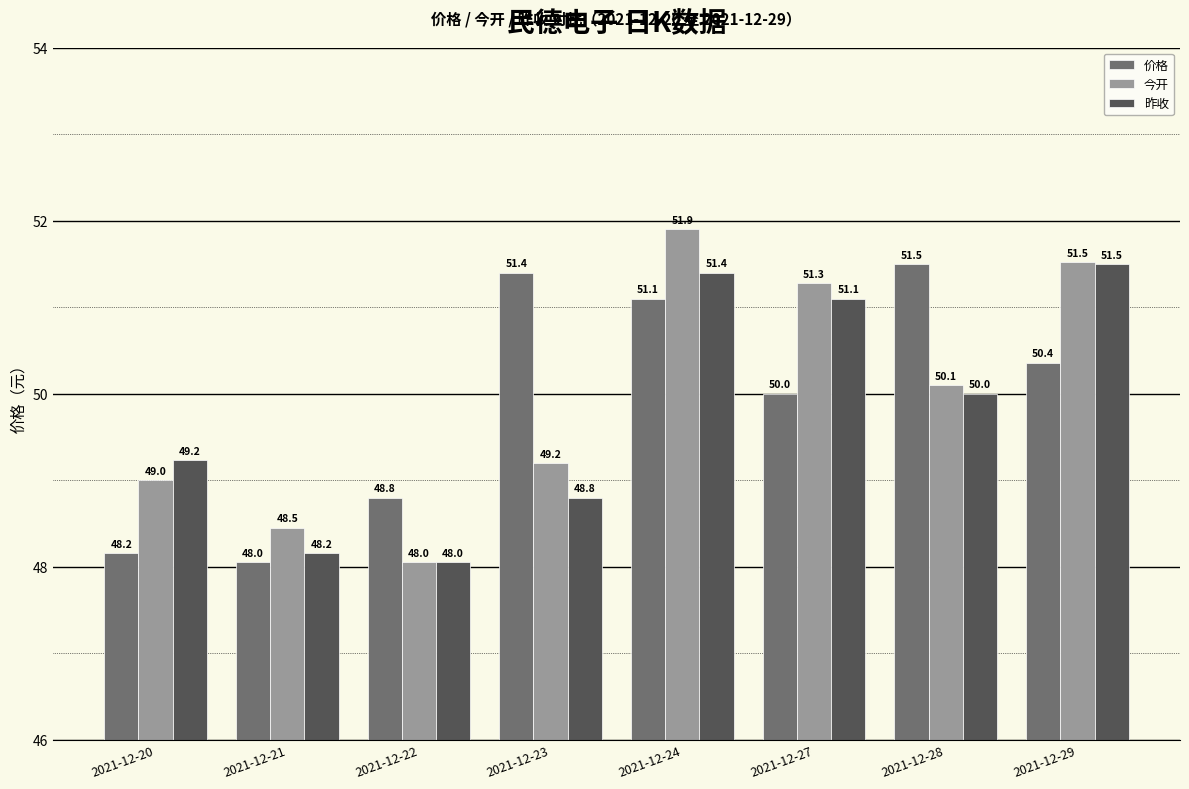

The value of 今开 at 2021-12-27 is 13.1. True or false?

False